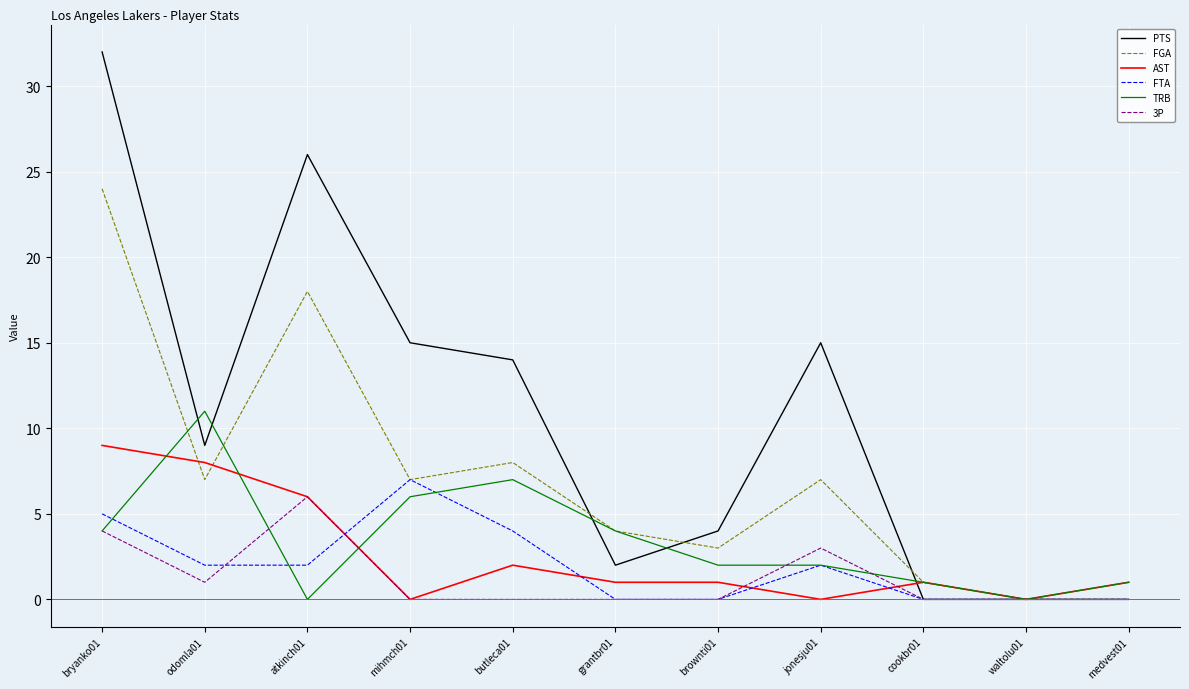

Which series has the largest total across all categories?

PTS